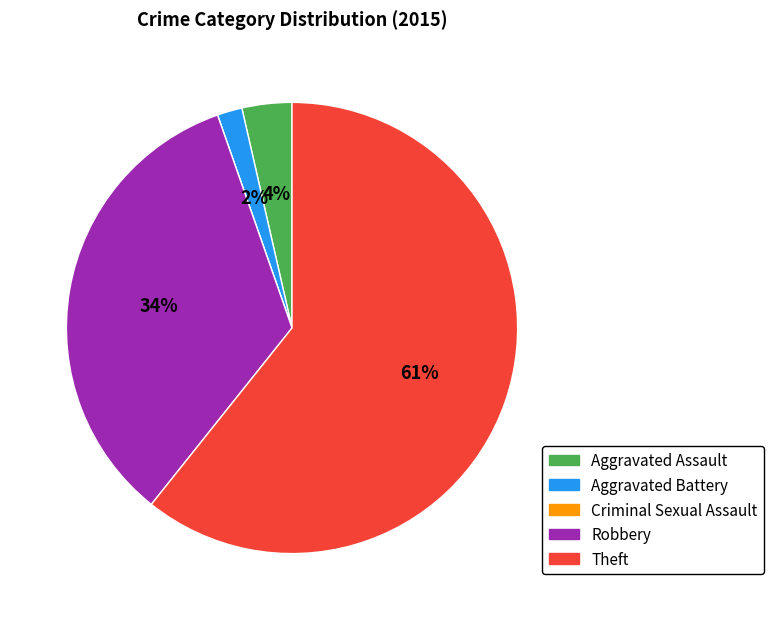

Is there a majority slice in this chart?

Yes